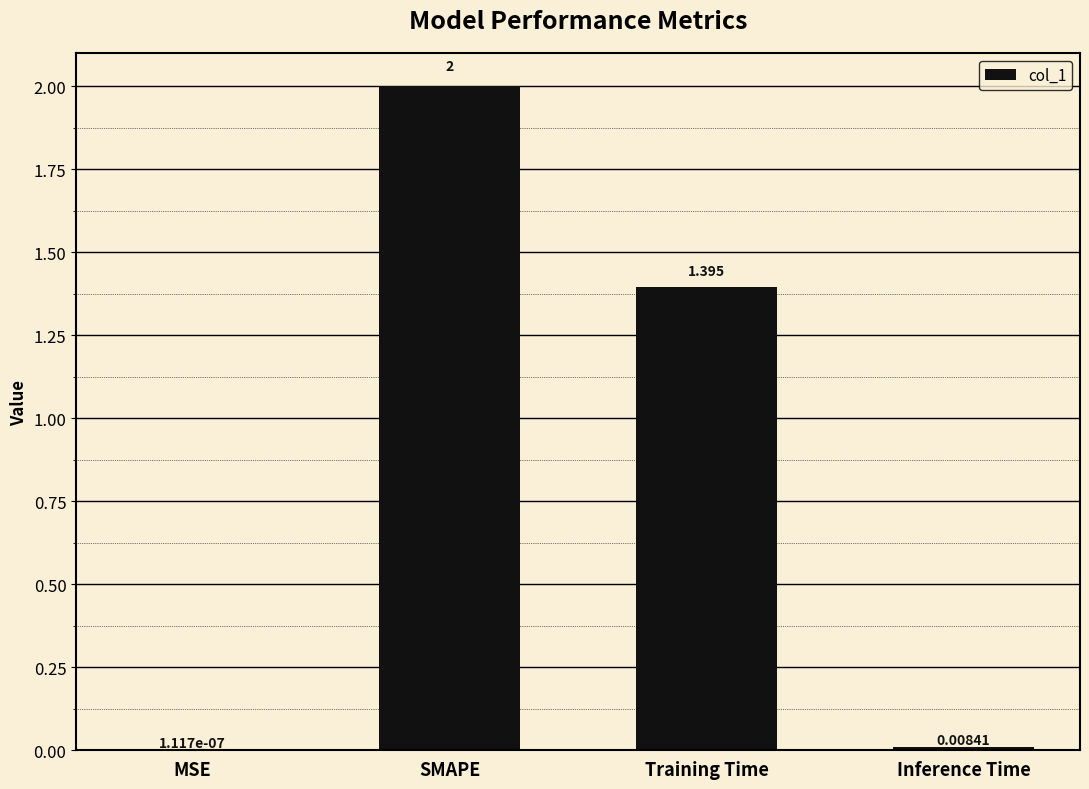

At which category does the chart reach its peak across all series?

SMAPE